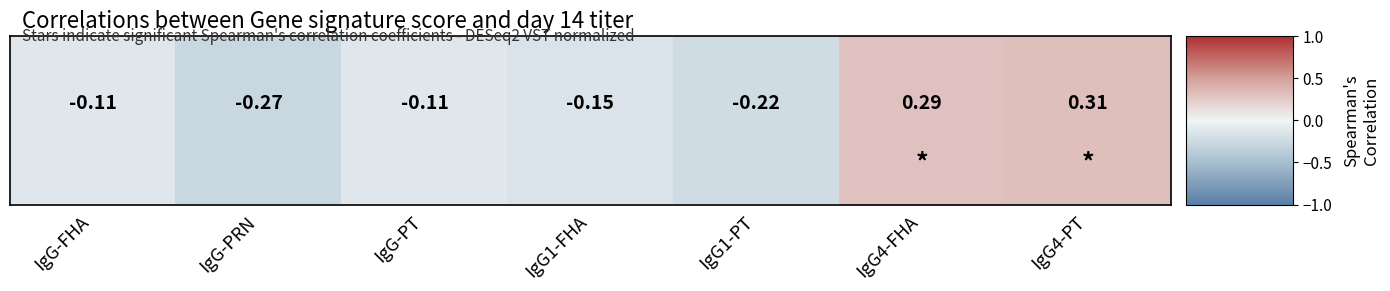

What is the sum of all values?

-0.3